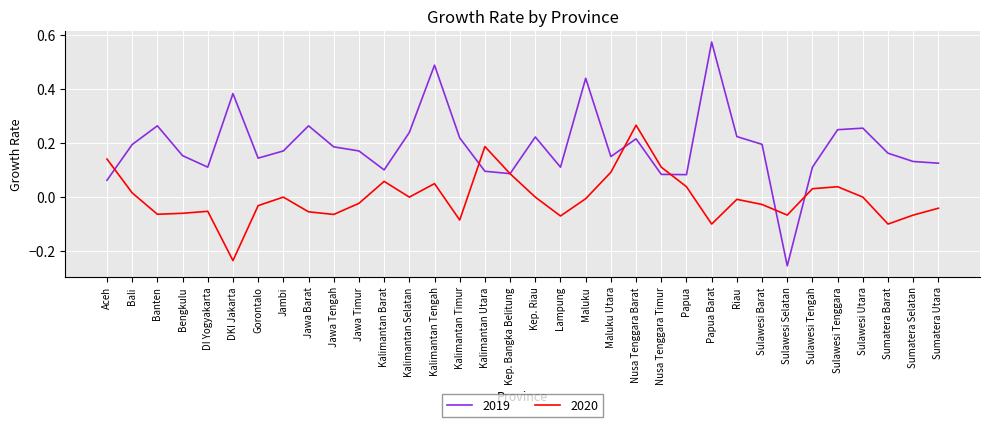

Where do 2019 and 2020 first cross each other?

Aceh and Bali